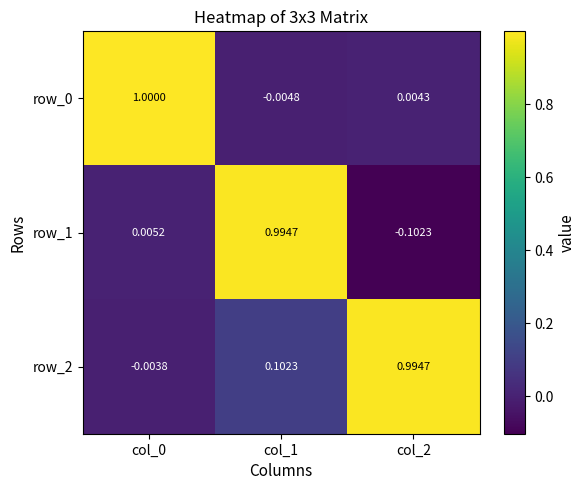

Is the value of row_0 at col_0 greater than the value of row_2 at col_2?

Yes